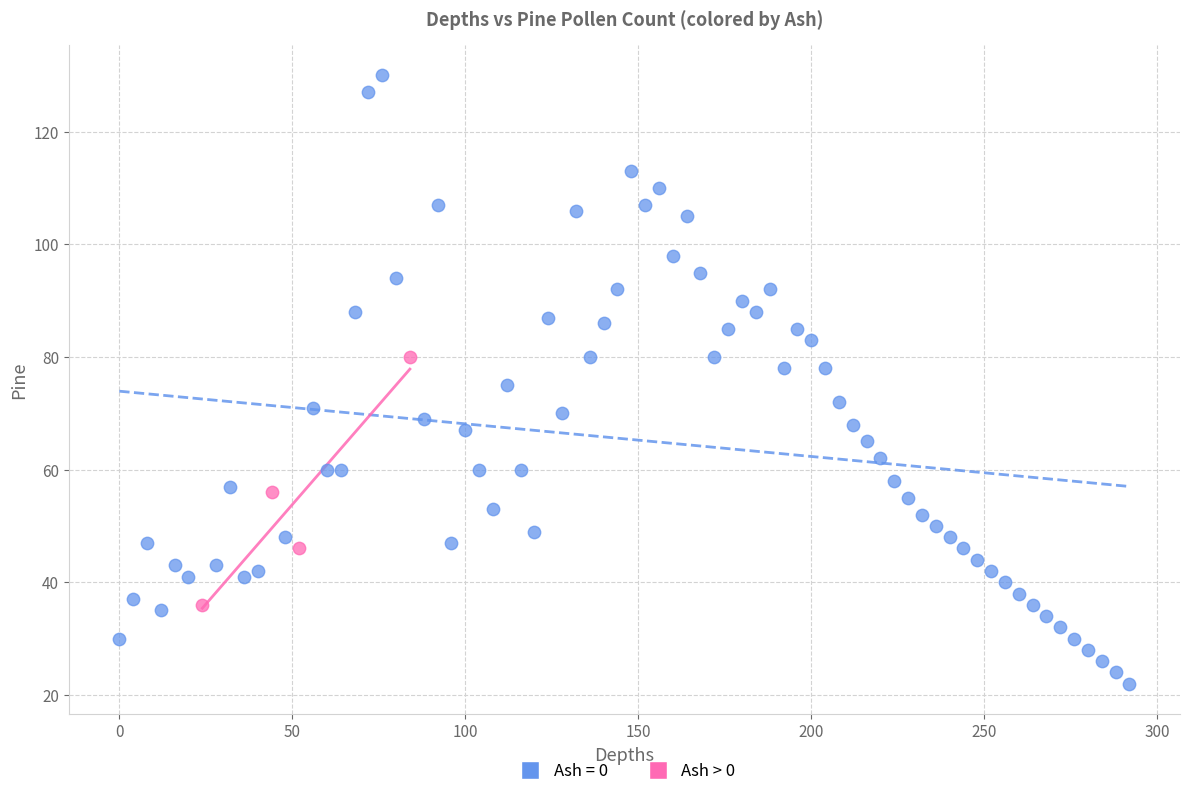

Which series has the largest Y range (max minus min)?

Ash = 0